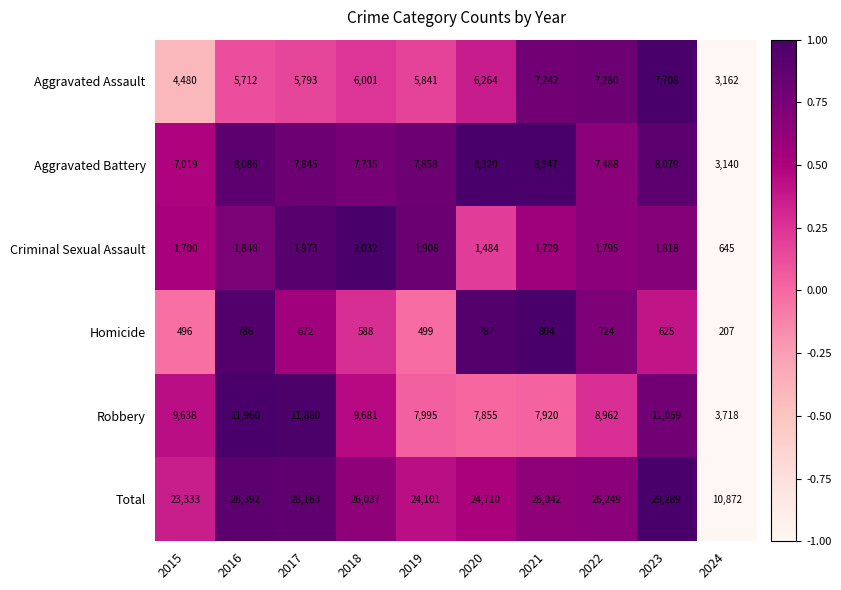

Is the value of Homicide at 2015 greater than the value of Total at 2020?

No